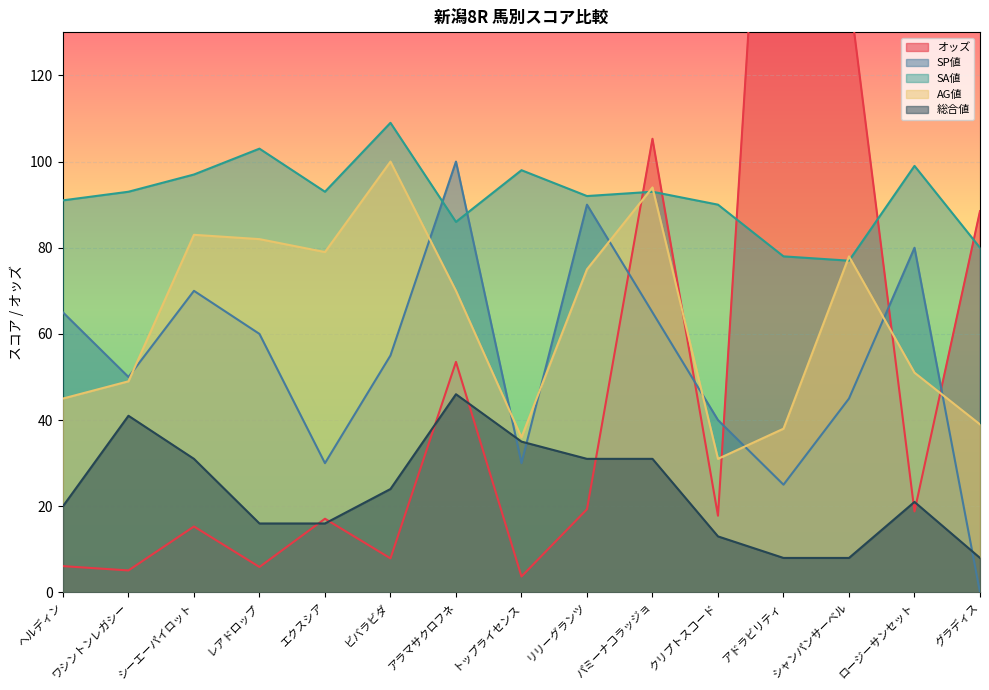

Reading left to right, list all the values displayed in this chart.

オッズ: ヘルディン=6.1	ワシントンレガシー=5.1	シーエーパイロット=15.3	レアドロップ=5.9	エクスシア=17.1	ビバラビダ=7.9	アラマサクロフネ=53.5	トップライセンス=3.7	リリーグランツ=19.3	パミーナコラッジョ=105.3	クリプトスコード=17.8	アドラビリティ=259.7	シャンパンサーベル=139.7	ロージーサンセット=18.8	グラディス=88.5
SP値: ヘルディン=65.0	ワシントンレガシー=50.0	シーエーパイロット=70.0	レアドロップ=60.0	エクスシア=30.0	ビバラビダ=55.0	アラマサクロフネ=100.0	トップライセンス=30.0	リリーグランツ=90.0	パミーナコラッジョ=65.0	クリプトスコード=40.0	アドラビリティ=25.0	シャンパンサーベル=45.0	ロージーサンセット=80.0	グラディス=0.0
SA値: ヘルディン=91.0	ワシントンレガシー=93.0	シーエーパイロット=97.0	レアドロップ=103.0	エクスシア=93.0	ビバラビダ=109.0	アラマサクロフネ=86.0	トップライセンス=98.0	リリーグランツ=92.0	パミーナコラッジョ=93.0	クリプトスコード=90.0	アドラビリティ=78.0	シャンパンサーベル=77.0	ロージーサンセット=99.0	グラディス=80.0
AG値: ヘルディン=45.0	ワシントンレガシー=49.0	シーエーパイロット=83.0	レアドロップ=82.0	エクスシア=79.0	ビバラビダ=100.0	アラマサクロフネ=70.0	トップライセンス=36.0	リリーグランツ=75.0	パミーナコラッジョ=94.0	クリプトスコード=31.0	アドラビリティ=38.0	シャンパンサーベル=78.0	ロージーサンセット=51.0	グラディス=39.0
総合値: ヘルディン=20.0	ワシントンレガシー=41.0	シーエーパイロット=31.0	レアドロップ=16.0	エクスシア=16.0	ビバラビダ=24.0	アラマサクロフネ=46.0	トップライセンス=35.0	リリーグランツ=31.0	パミーナコラッジョ=31.0	クリプトスコード=13.0	アドラビリティ=8.0	シャンパンサーベル=8.0	ロージーサンセット=21.0	グラディス=8.0